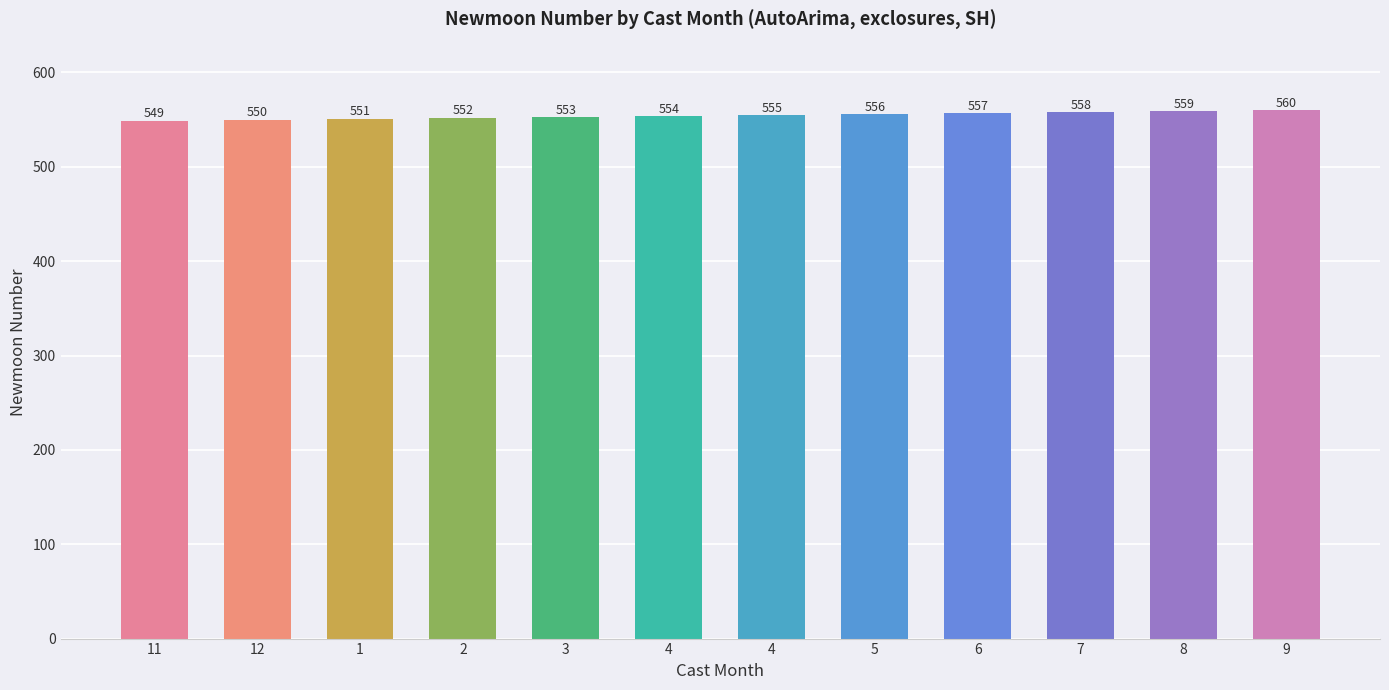

Are the bars horizontal?

No